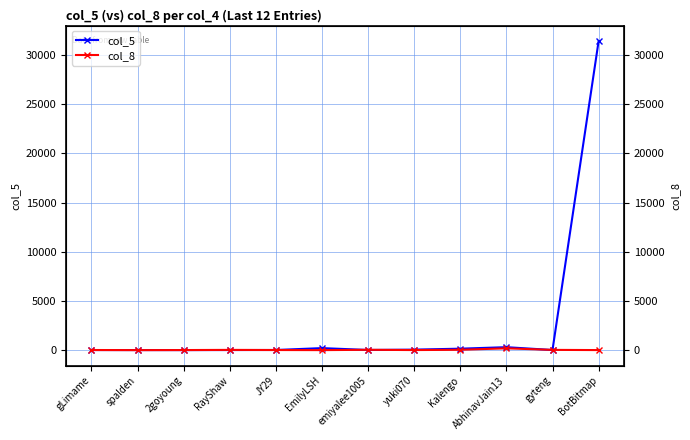

Where do col_8 and col_5 first cross each other?

gLimame and spalden